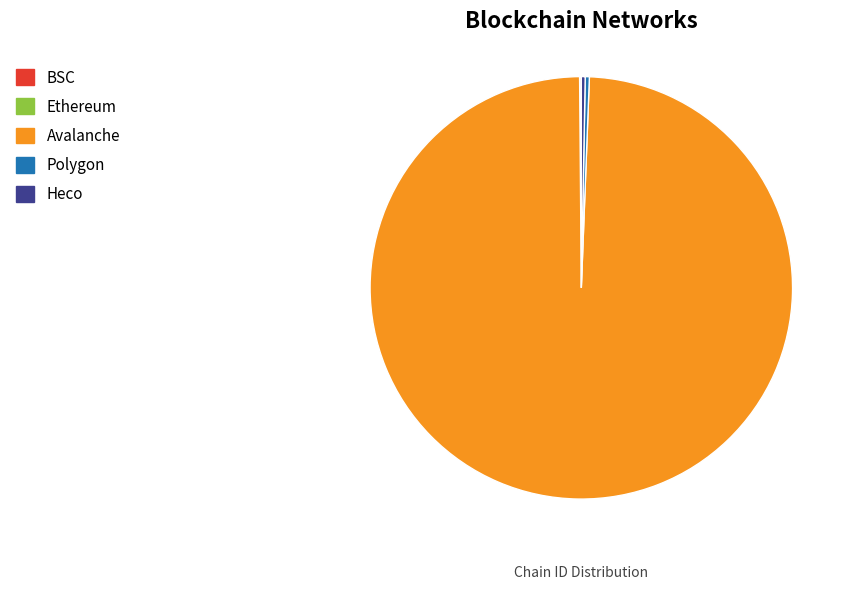

Combined, do Polygon and Avalanche account for over 50%?

Yes